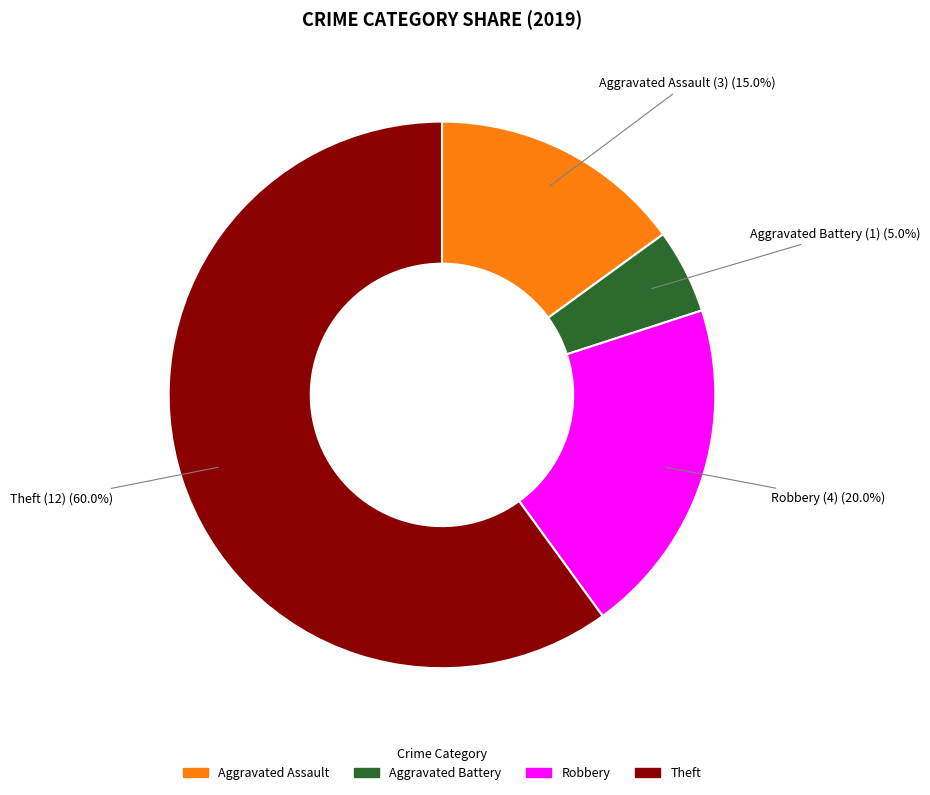

To the nearest percent, what percentage of the pie is Theft?

60%